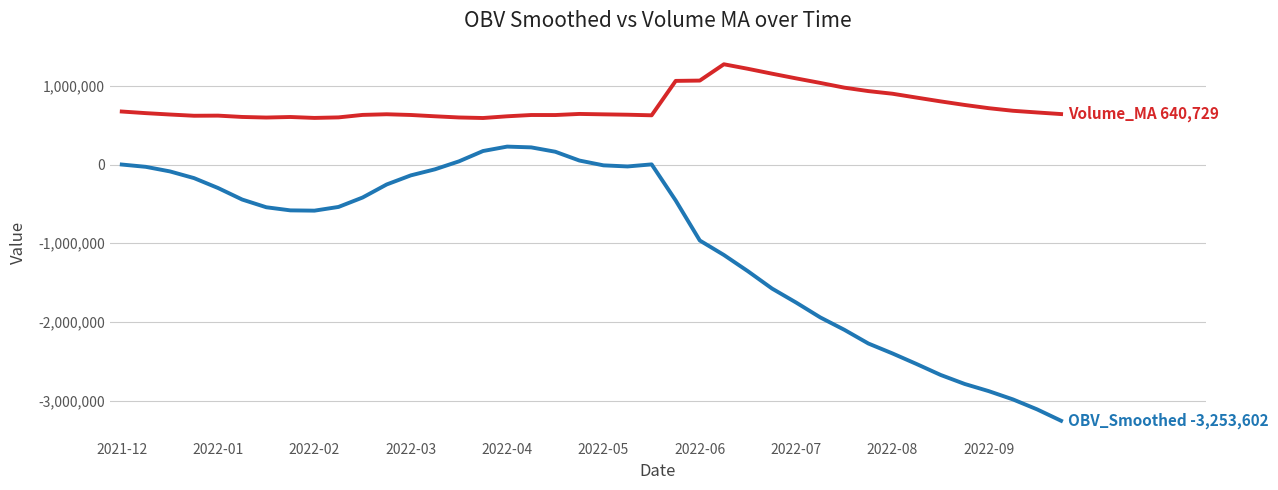

What is the maximum value shown in the chart?

1273171.9